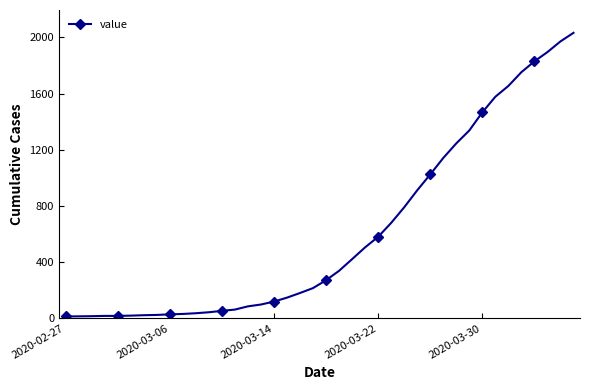

What is the sum of the values at 26 and 17?

937